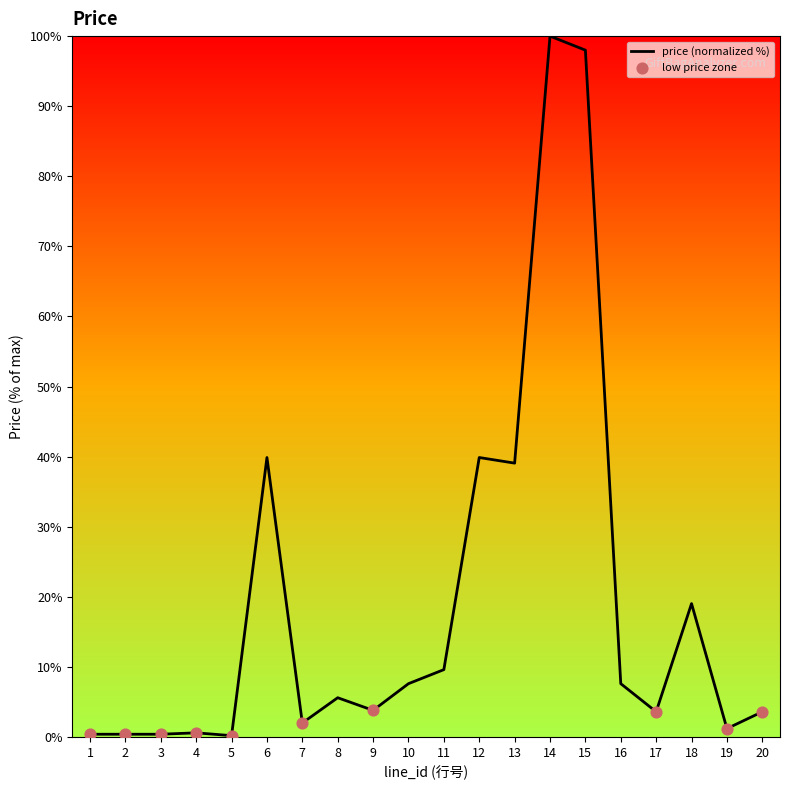

Which has a higher value, 12 or 3?

12